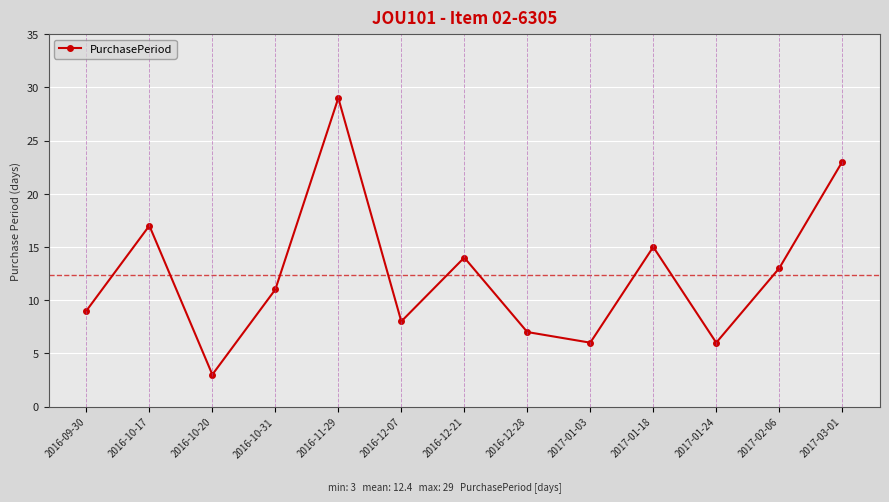

Reading right to left, extract all data points from this chart.

2017-03-01=23	2017-02-06=13	2017-01-24=6	2017-01-18=15	2017-01-03=6	2016-12-28=7	2016-12-21=14	2016-12-07=8	2016-11-29=29	2016-10-31=11	2016-10-20=3	2016-10-17=17	2016-09-30=9